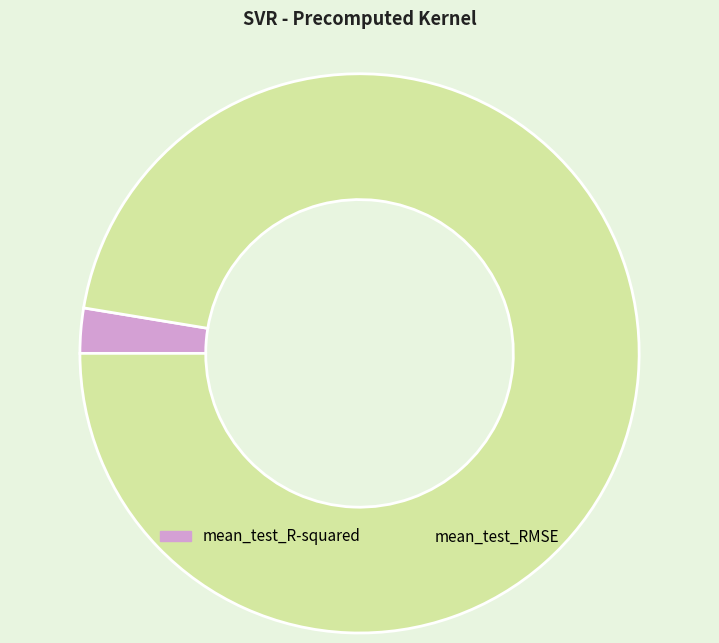

Which category accounts for the majority?

mean_test_RMSE